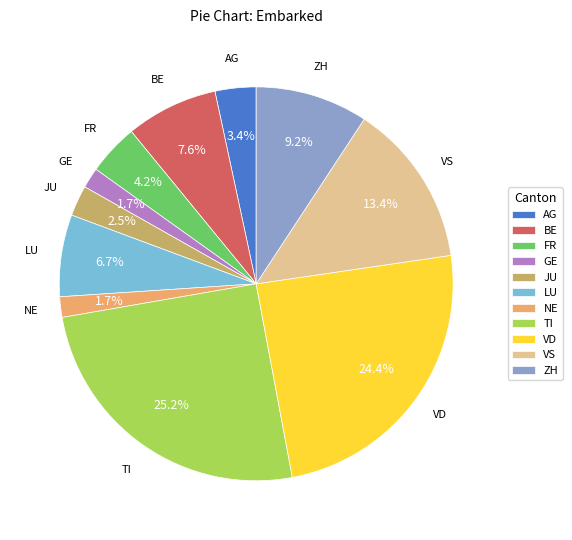

To the nearest percent, what is the average slice percentage?

9%